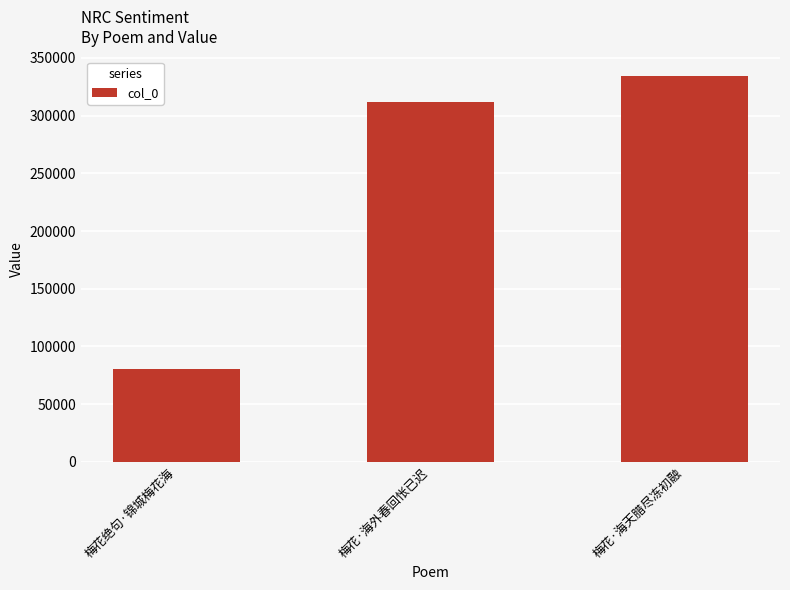

Reading right to left, extract all data points from this chart.

梅花·海天腊尽冻初融=334500	梅花·海外春回怅已迟=311642	梅花绝句·锦城梅花海=80230